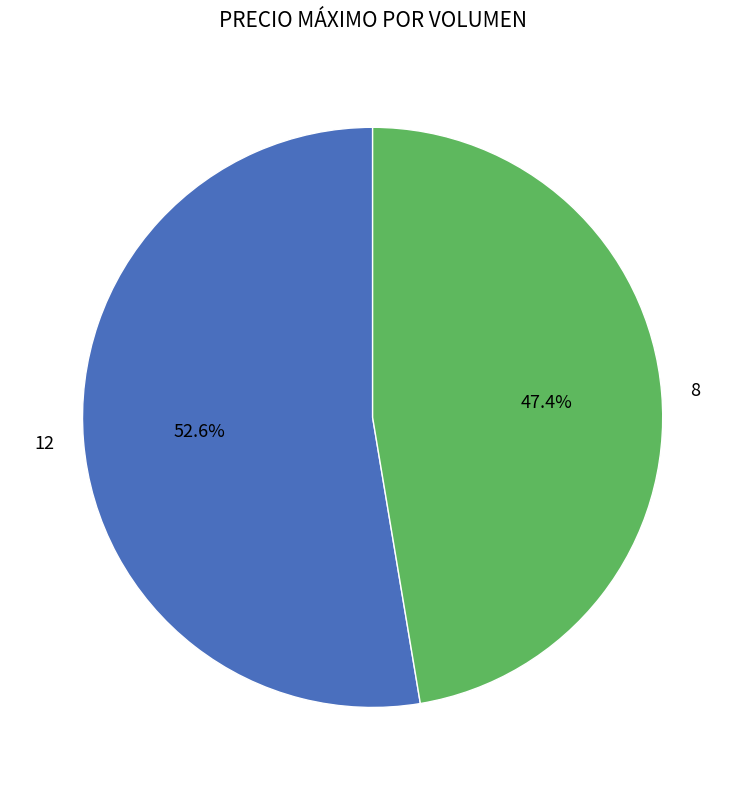

True or false: 12 accounts for 53% of the total.

True